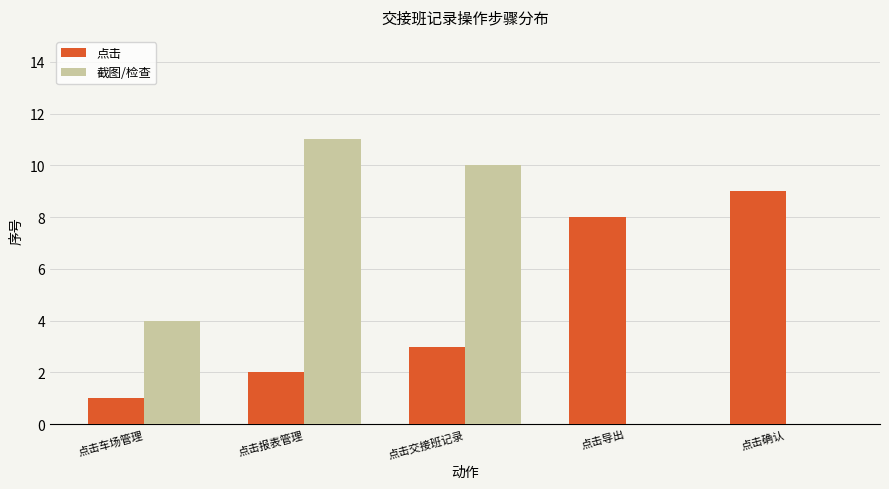

Count the number of data series in this chart.

2